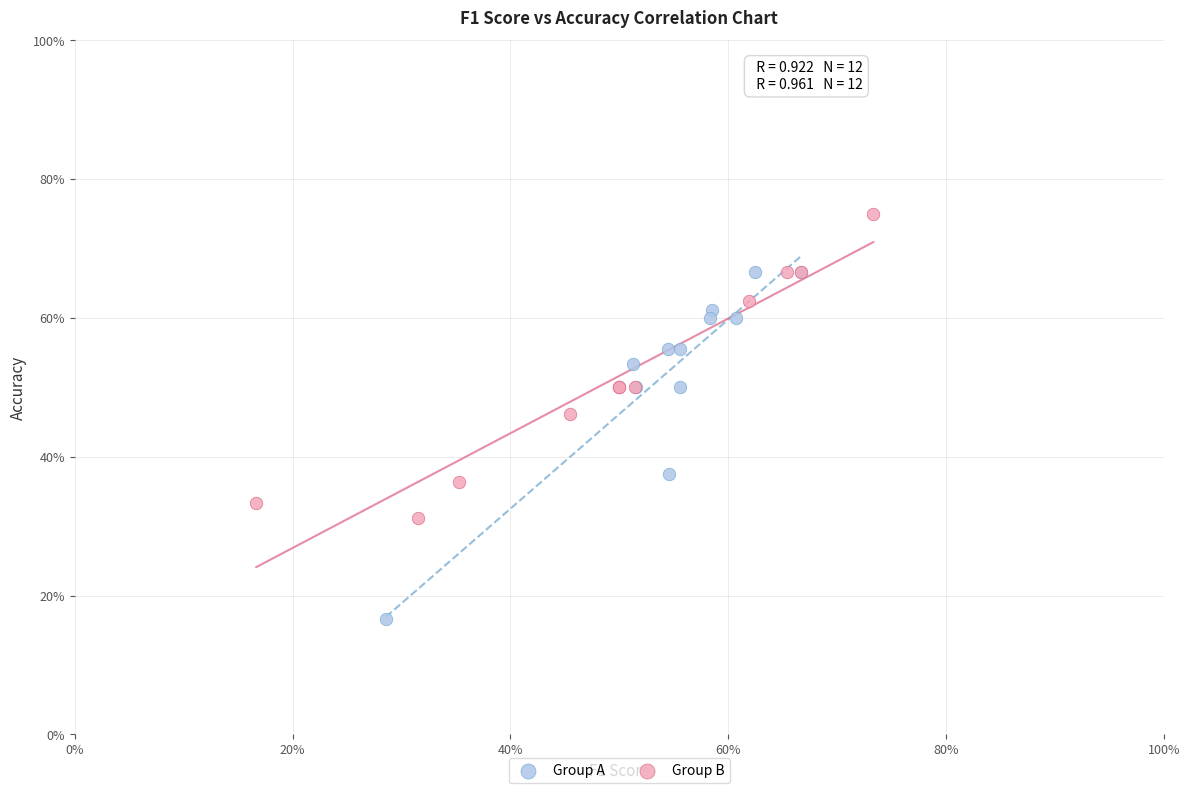

Which series contains the lowest Y value?

Group A